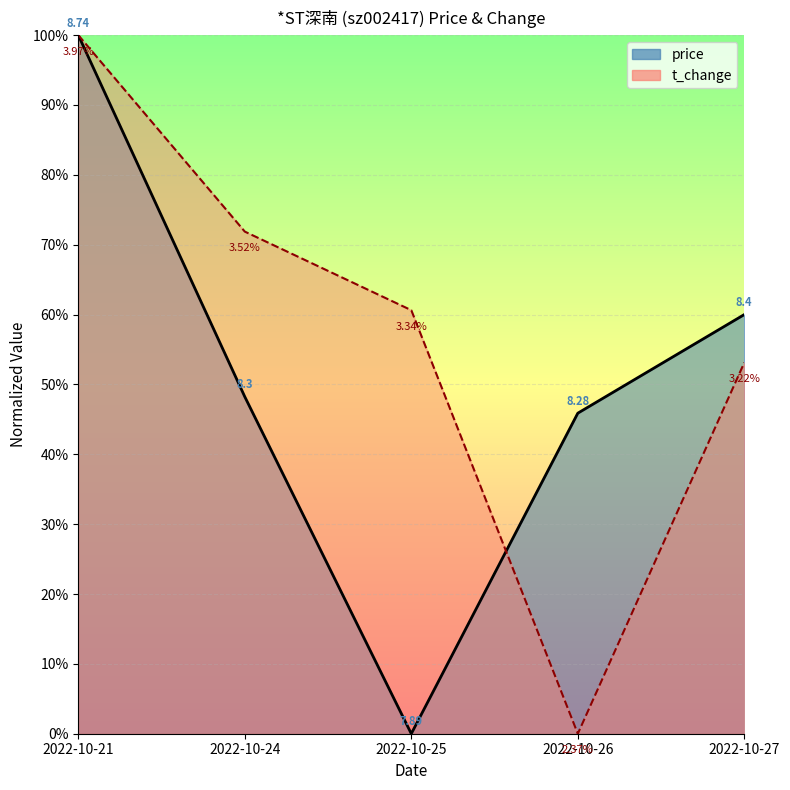

Rank the series by their average value, from highest to lowest.

t_change, price